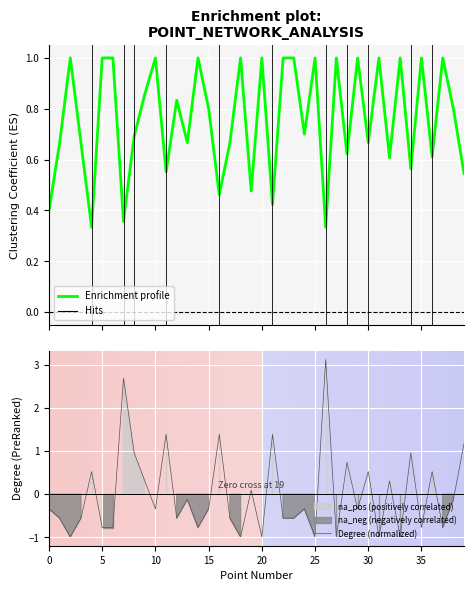

What is the lowest value of the Degree (normalized) series?

-1.0